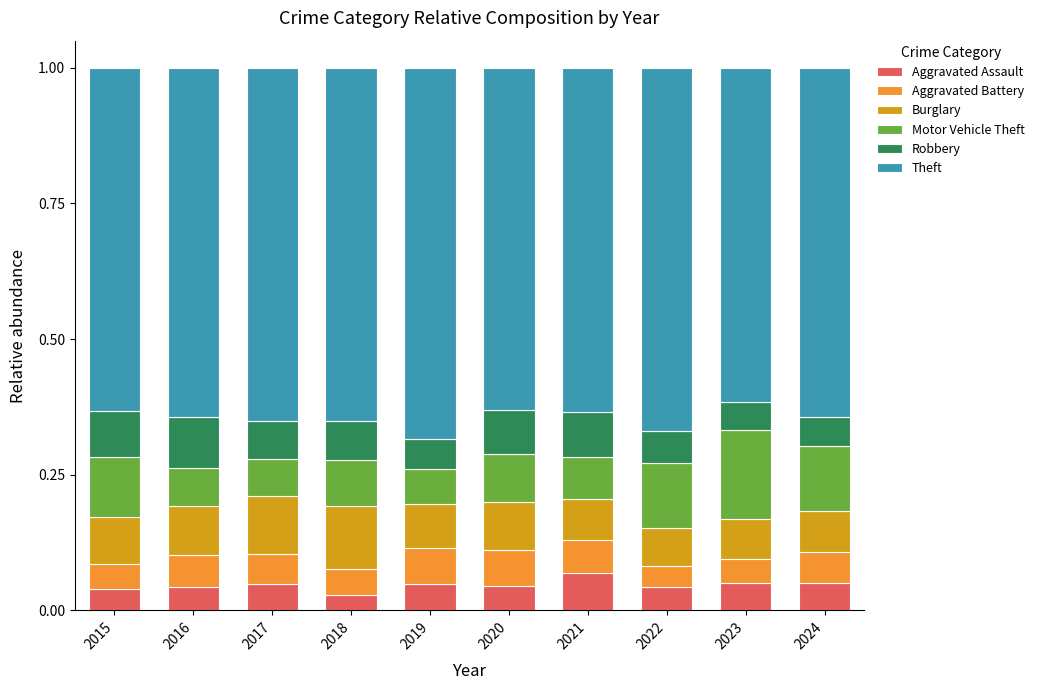

Count the Aggravated Assault values in the range 0 to 1.

10